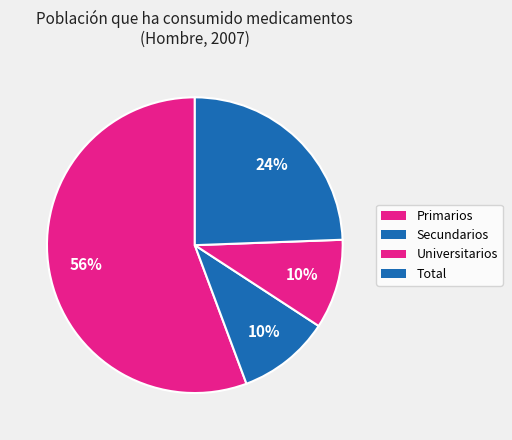

To the nearest percent, what is the average slice percentage?

25%